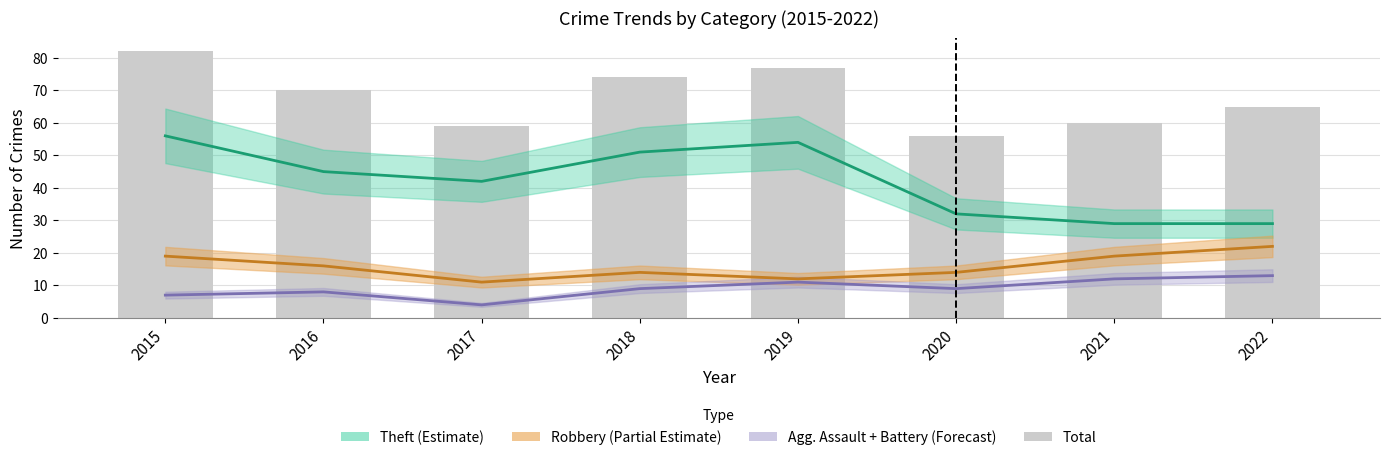

The chart shows a value of 59 at 2017. True or false?

True